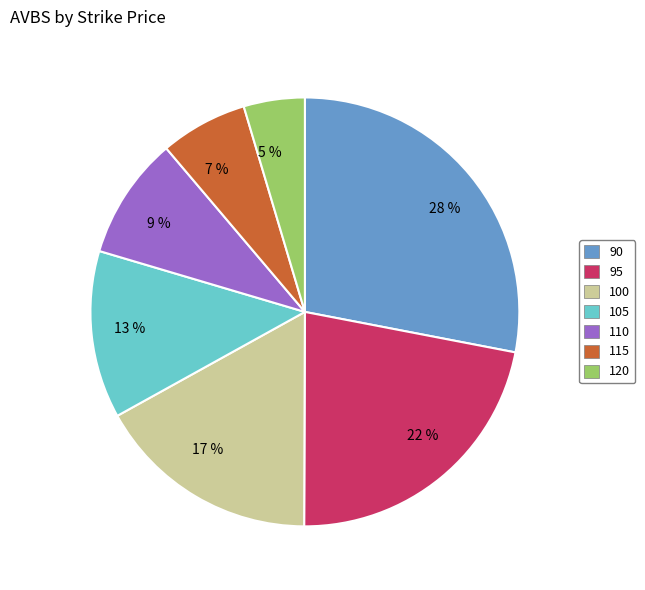

Between 105 and 100, which is larger?

100